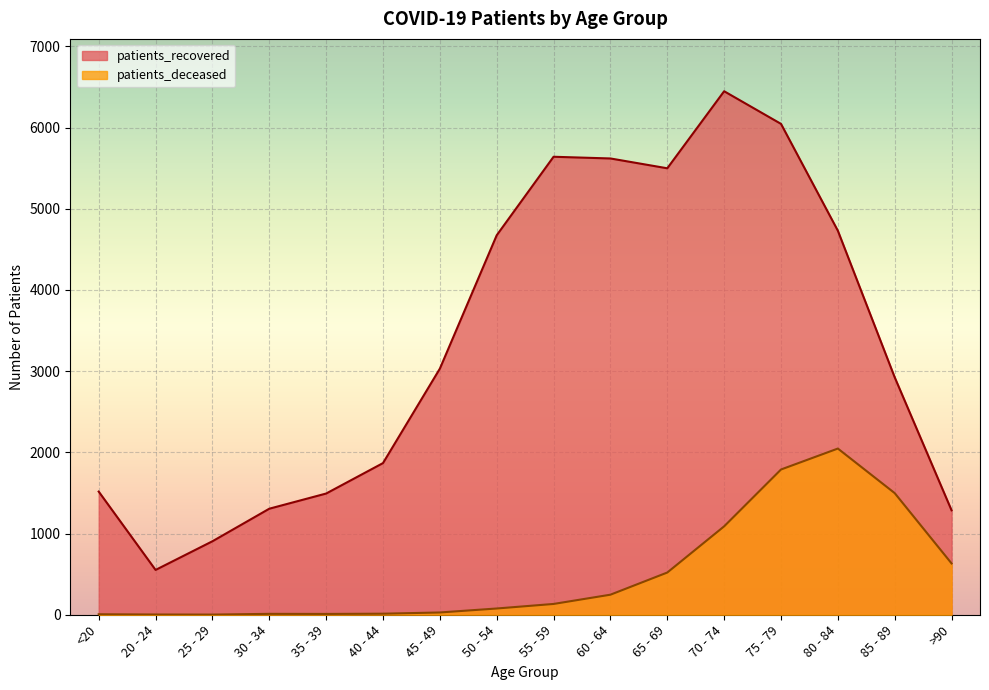

What is the approximate value of patients_deceased at >90?

632